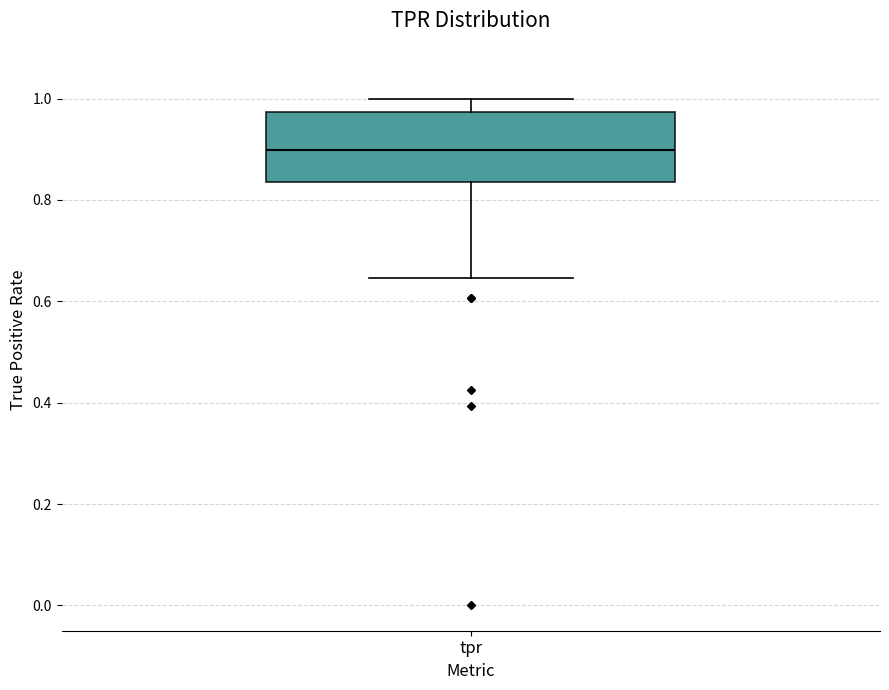

Read this box plot against the y-axis: the position of the median line, the range covered by the box, and the ends of both whiskers. The values are not printed on the chart, so give them approximately, as read against the axis.

median 0.90, box 0.84 to 0.98, whiskers 0.64 to 1.00